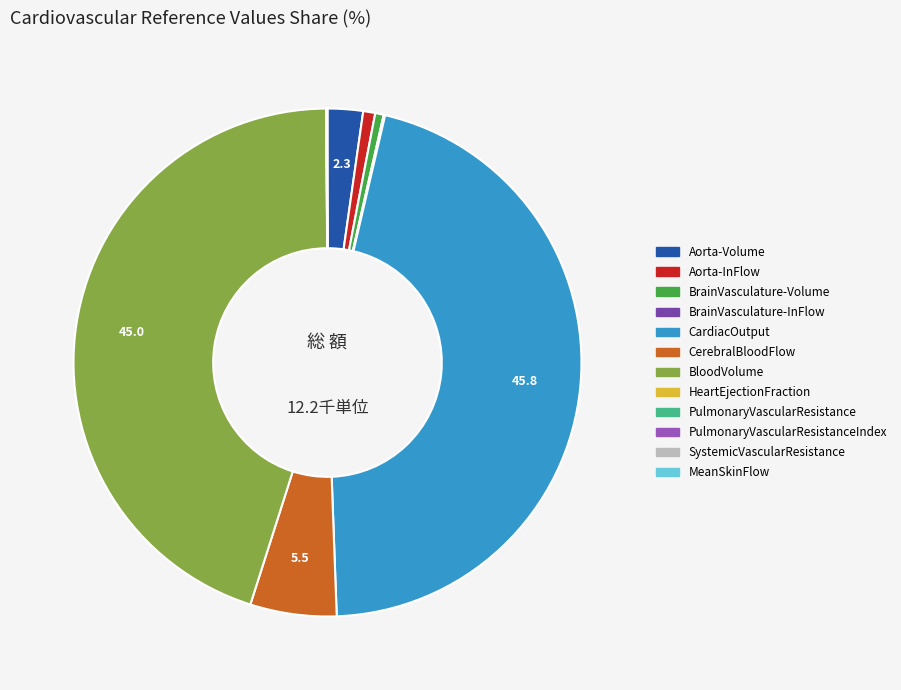

Is there a majority slice in this chart?

No